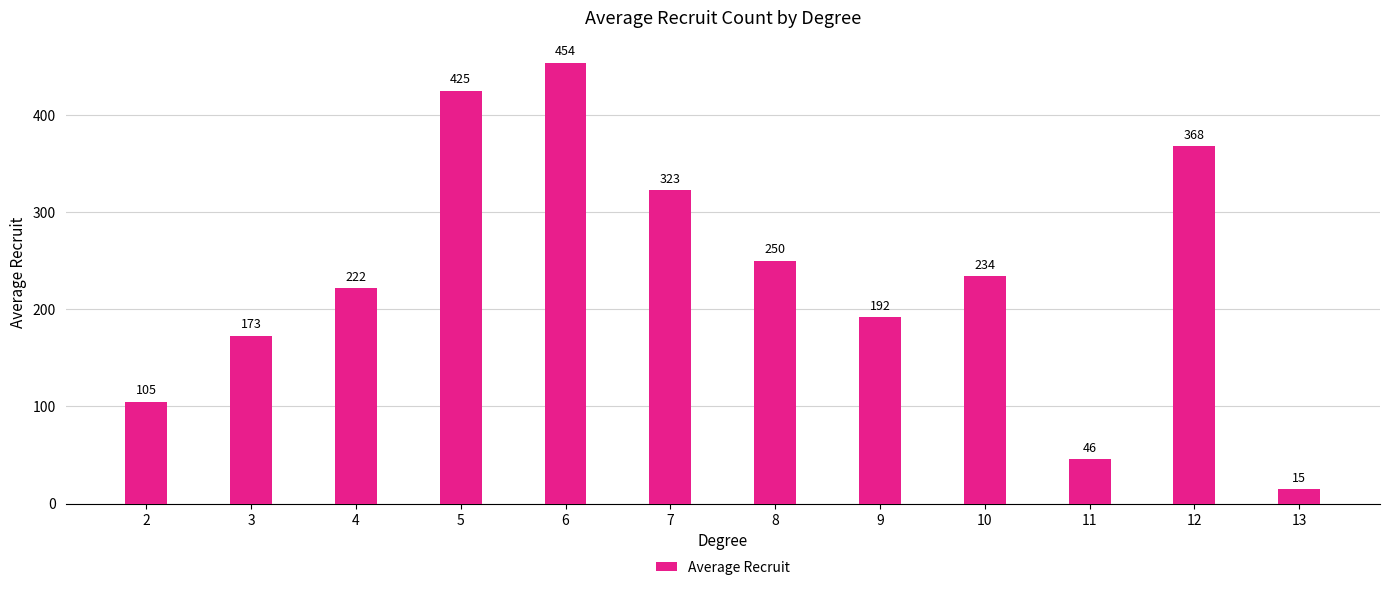

The chart shows a value of 173 at 3. True or false?

True